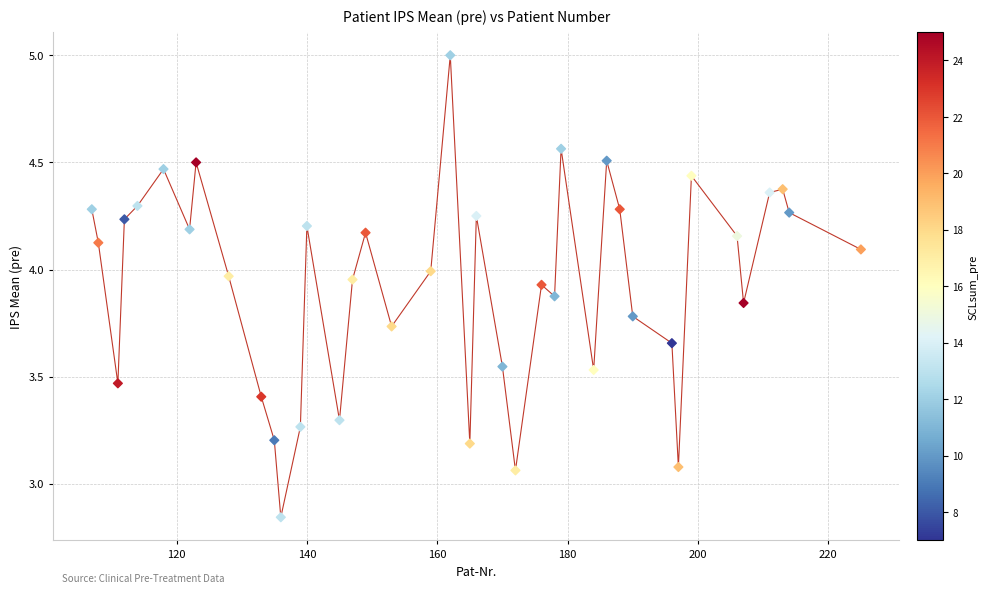

What is the range of Y values (max minus min)?

2.2